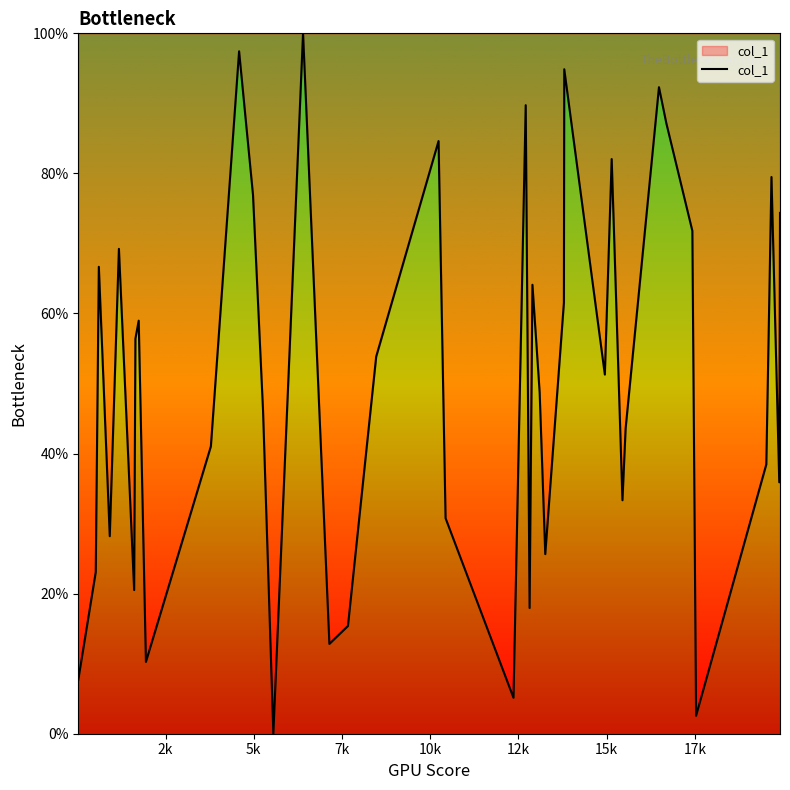

What is the greatest value displayed?

100.0